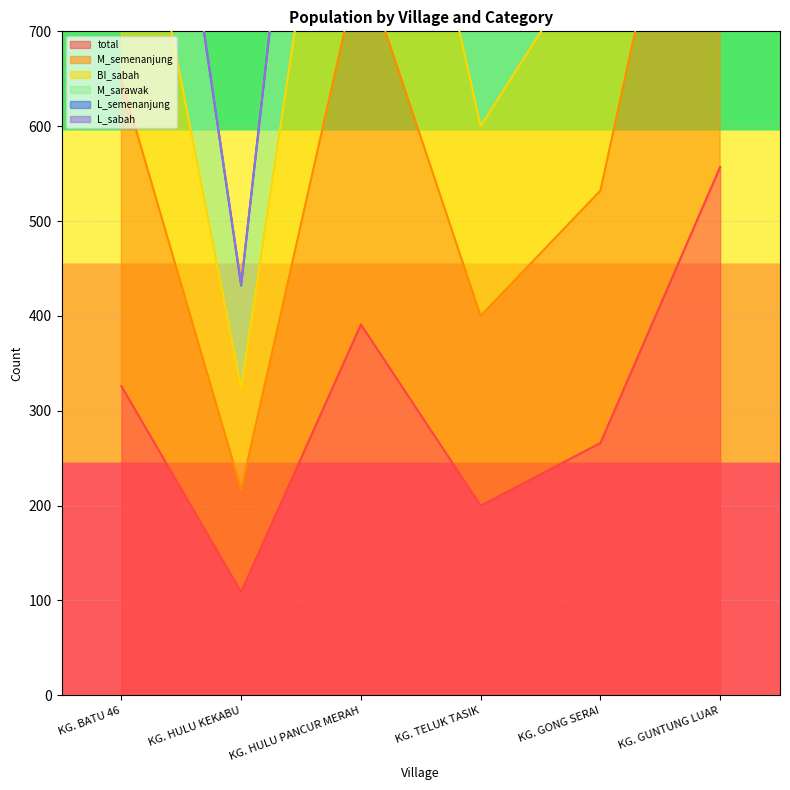

At which label is total closest to 333?

KG. BATU 46